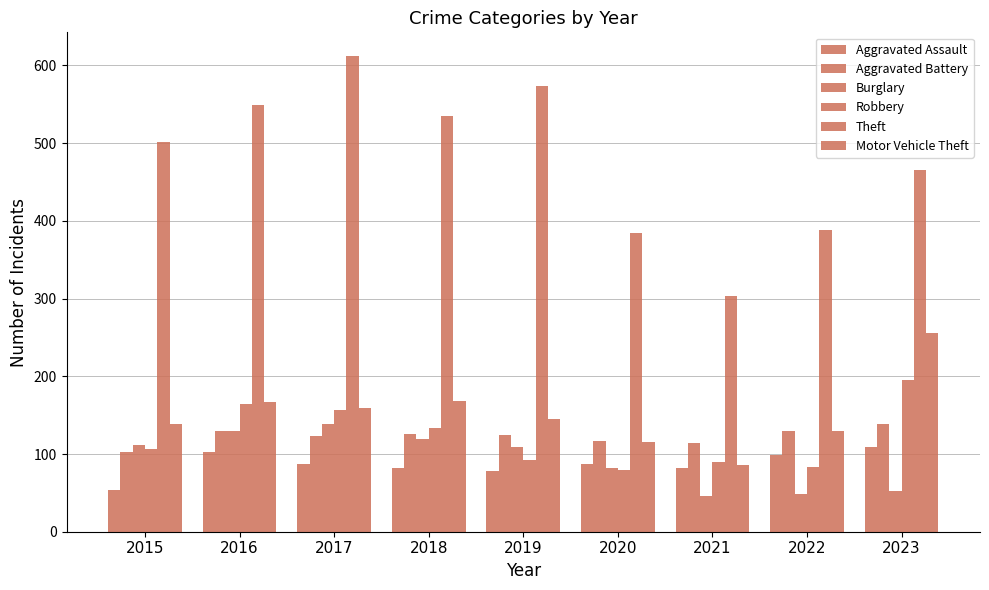

What is the value of the Theft bar at the 7th from the left?

303